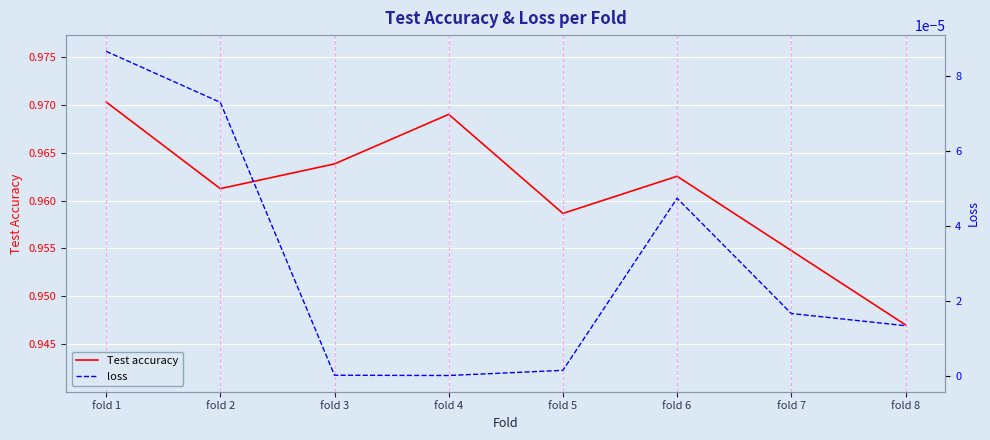

What are all the series names shown in the legend?

Test accuracy, loss